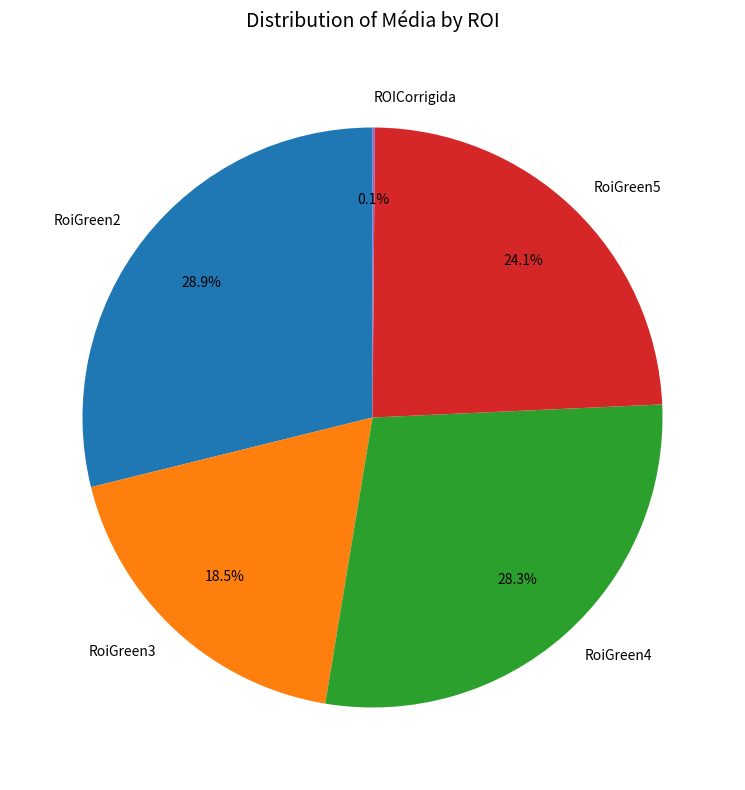

What is the largest slice in the pie chart?

RoiGreen2